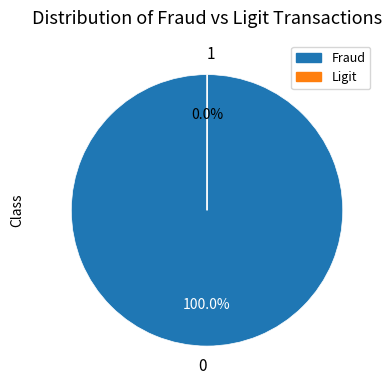

Does any single category account for the majority?

Yes